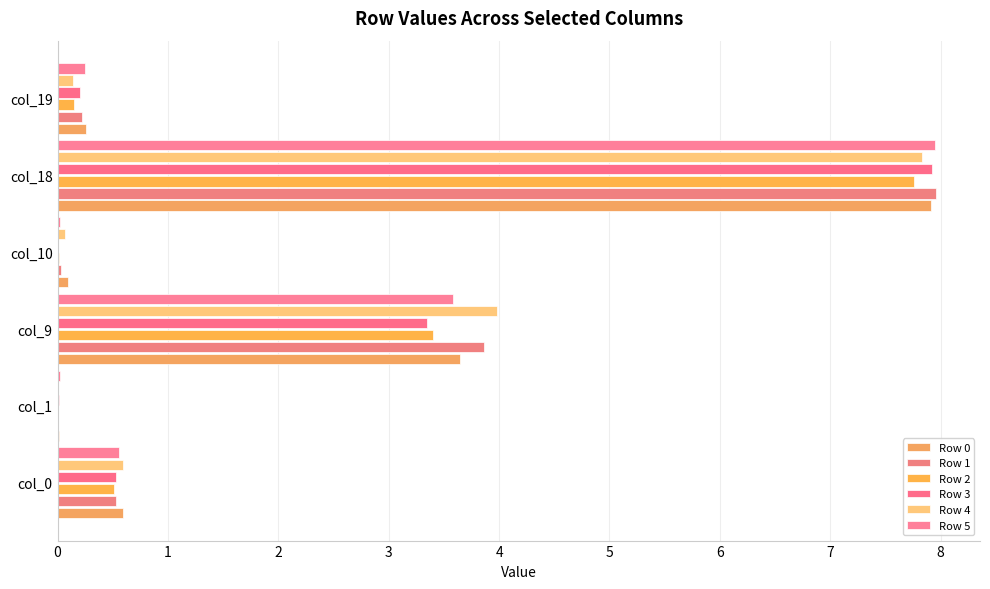

Count the number of data series in this chart.

6